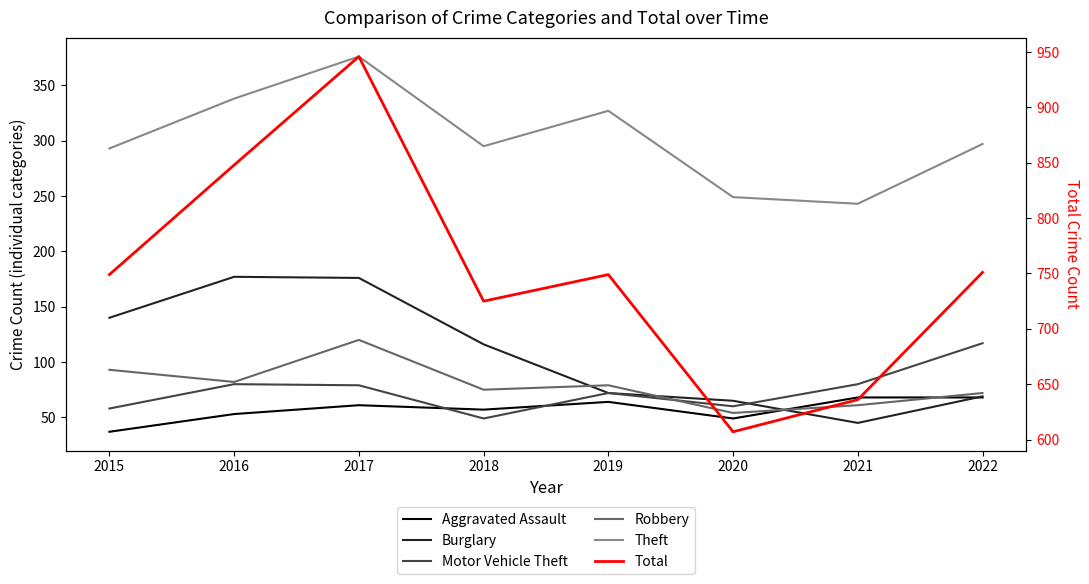

True or false: Aggravated Assault has more than 2 interior local peaks.

False